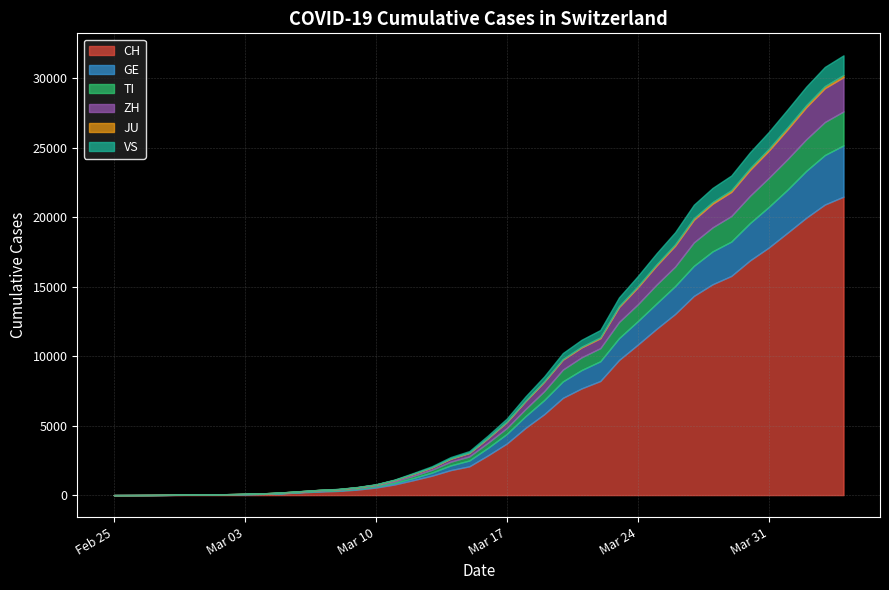

Count the number of data series in this chart.

6